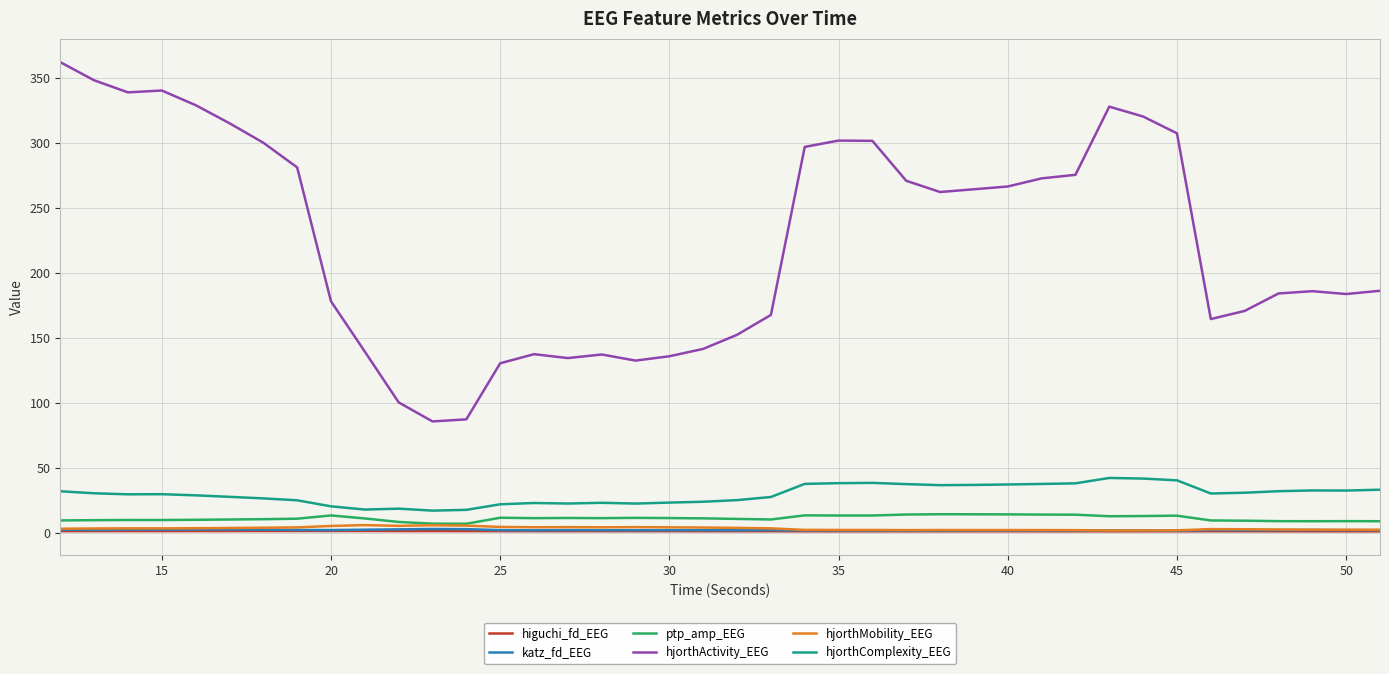

True or false: hjorthComplexity_EEG and hjorthMobility_EEG cross at least once.

False